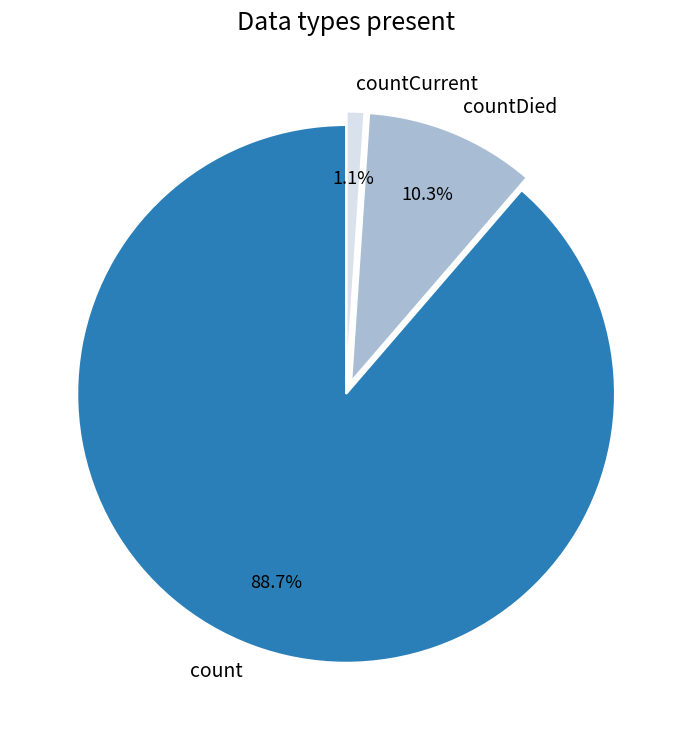

To the nearest percent, what is the difference between the largest and smallest slice percentages?

88%